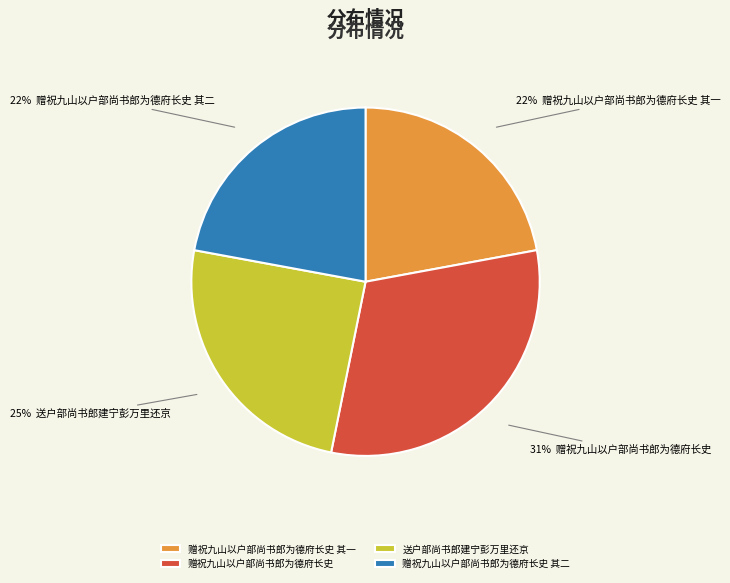

To the nearest percent, what is the difference between the largest and smallest slice percentages?

9%